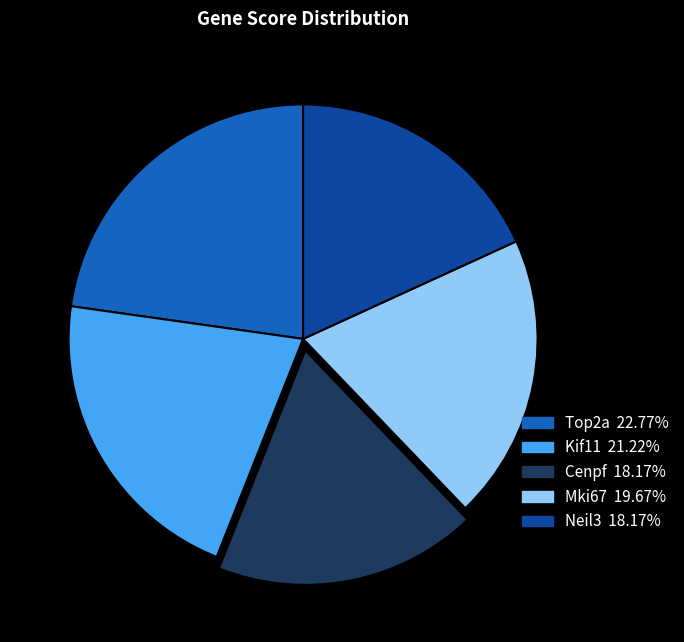

The Neil3 slice represents 31% of the pie. True or false?

False